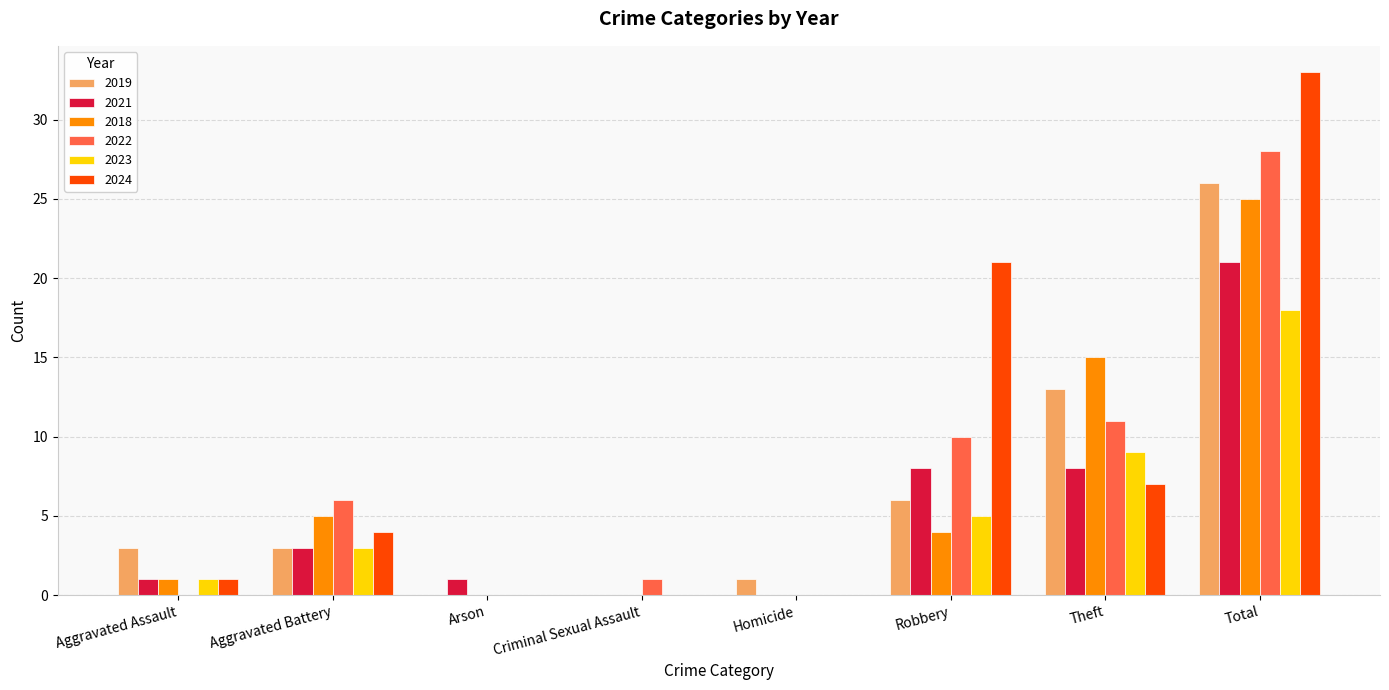

How many distinct data groups are displayed?

6